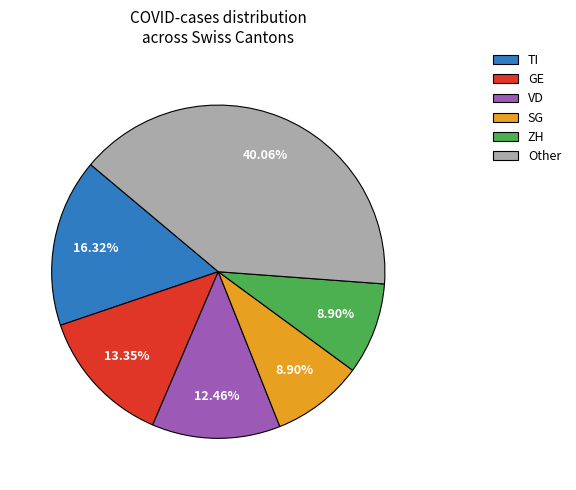

Is there a majority slice in this chart?

No